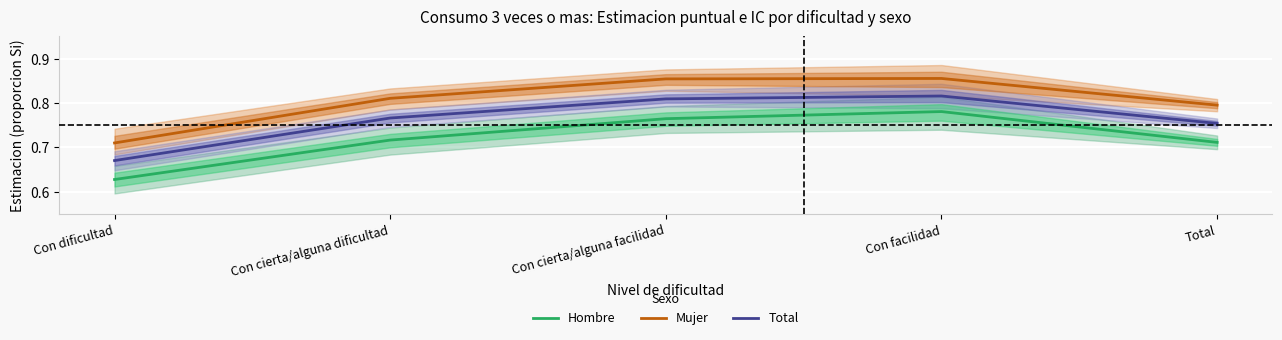

Between Con cierta/alguna facilidad and Total, which series saw the biggest shift?

Mujer